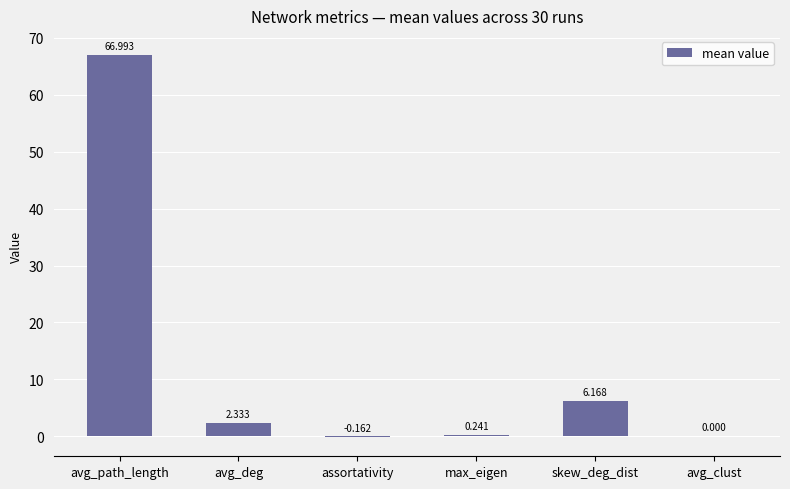

Between avg_path_length and avg_deg, which is larger?

avg_path_length